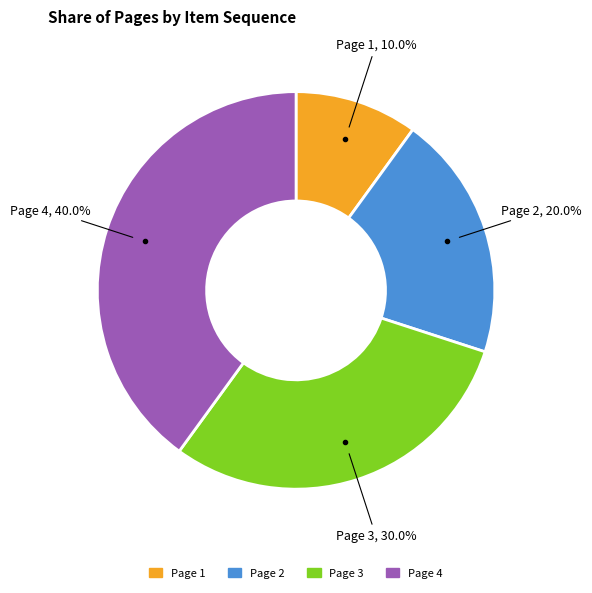

How many segments does this pie chart have?

4